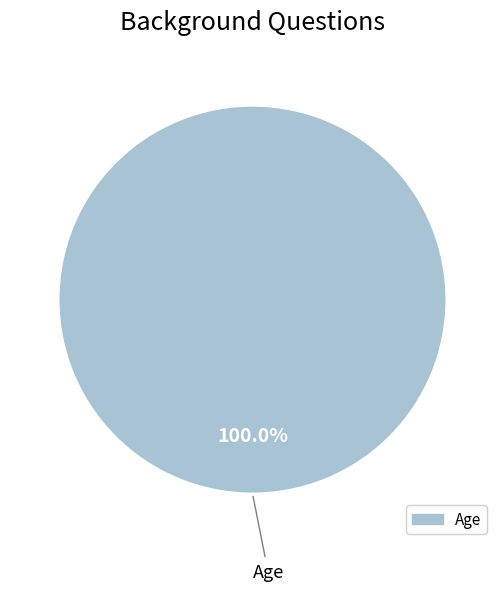

Is there a majority slice in this chart?

Yes